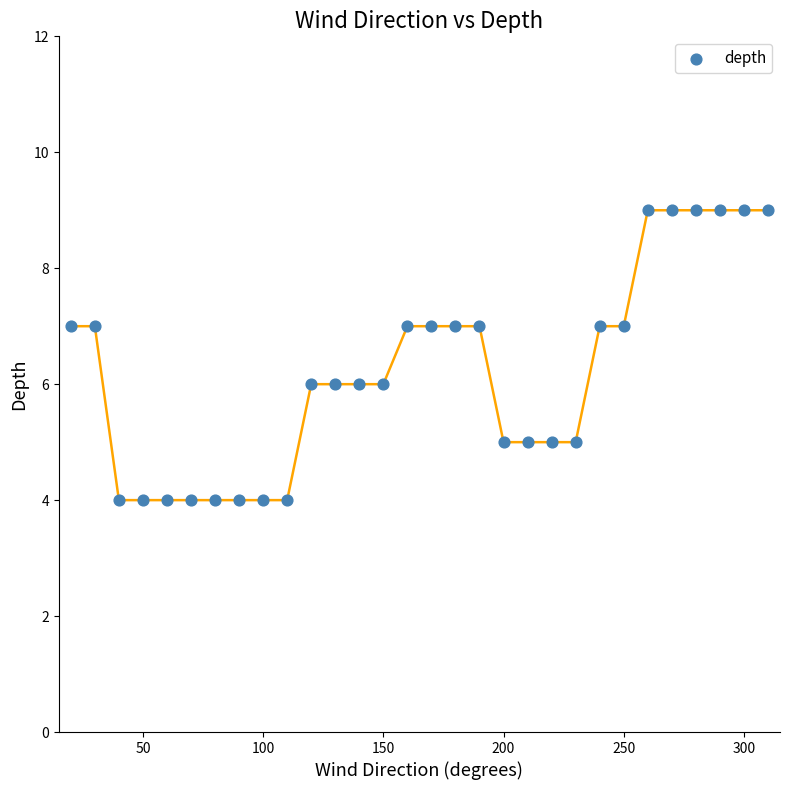

What is the range of Y values (max minus min)?

5